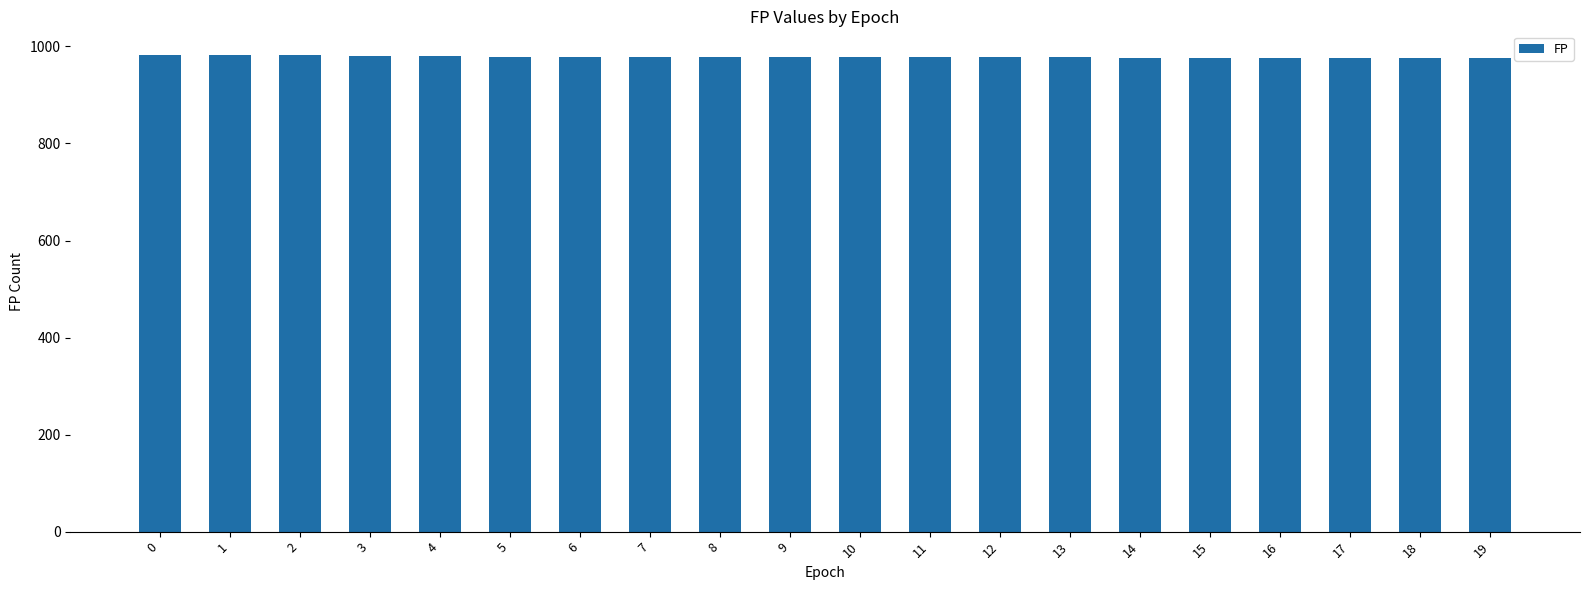

What is the sum of the values at 5 and 16?

1955